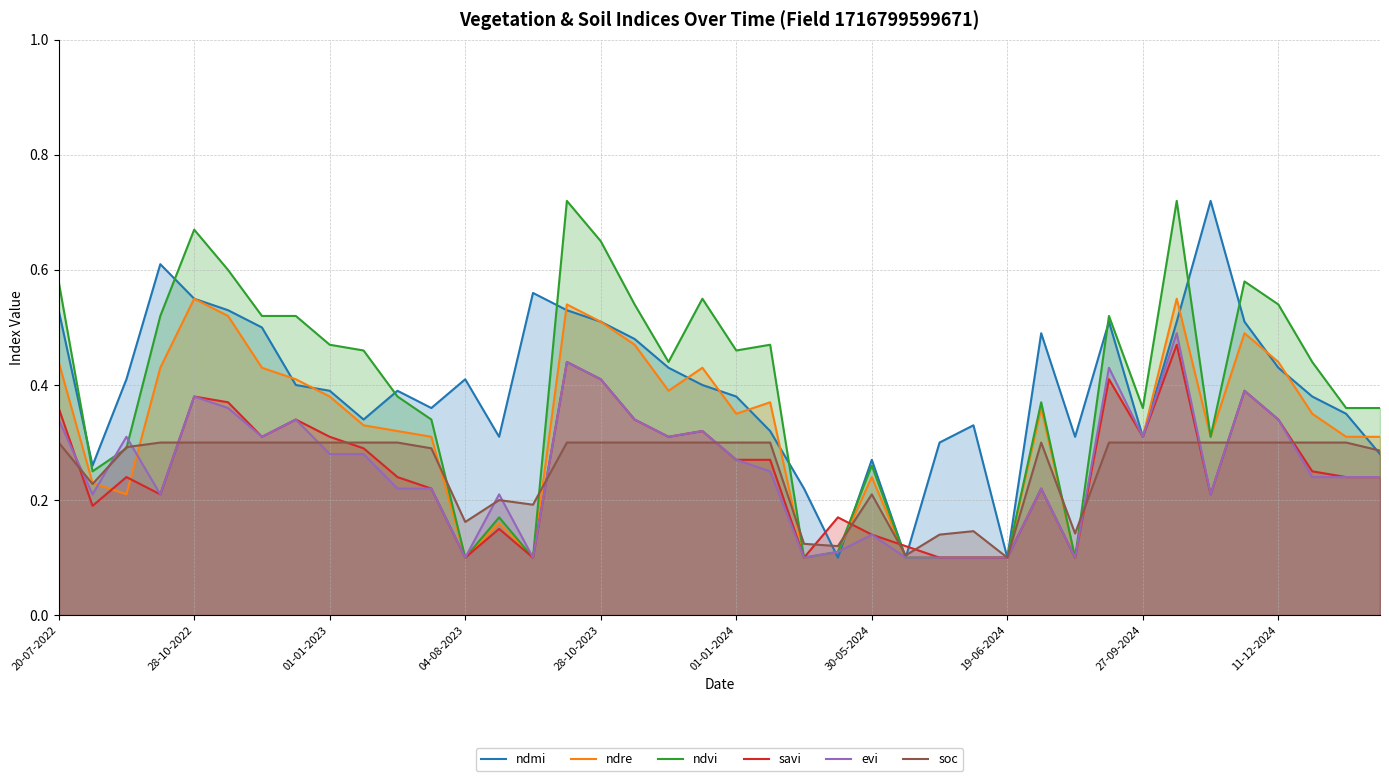

At which category is the sum across all series the highest?

33